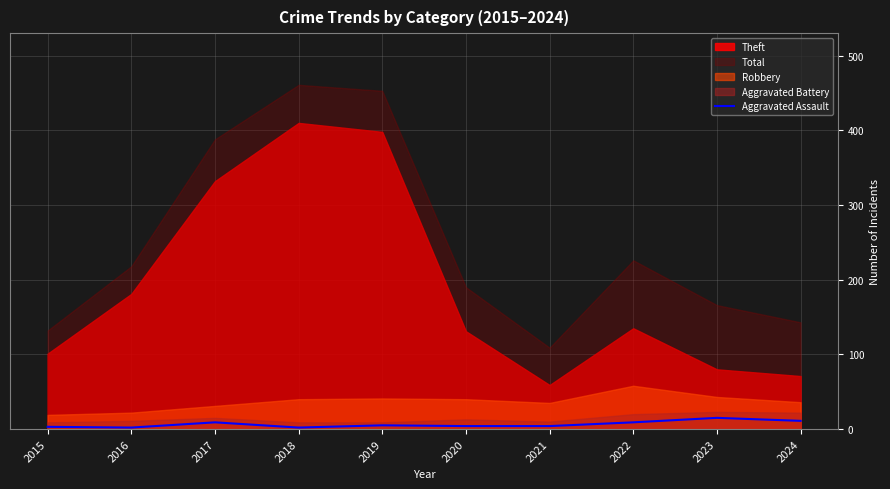

At which label is the value closest to 8?

2017